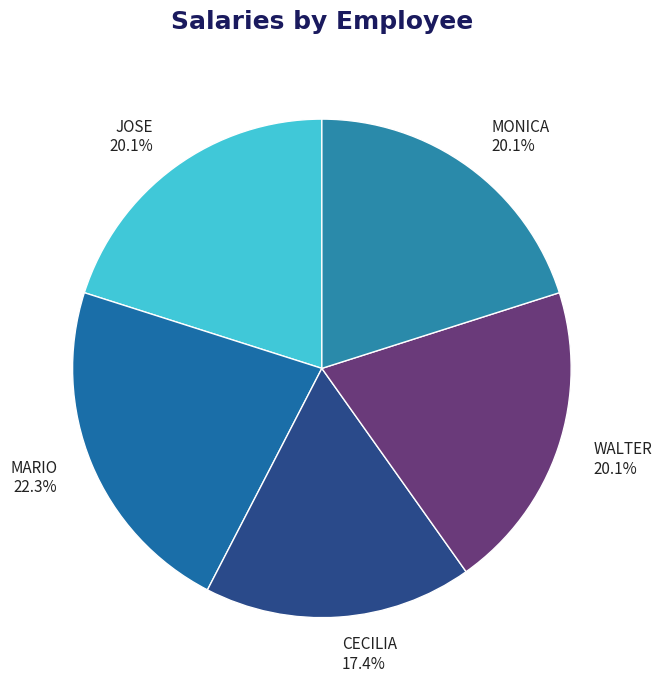

Is WALTER the majority of the pie?

No